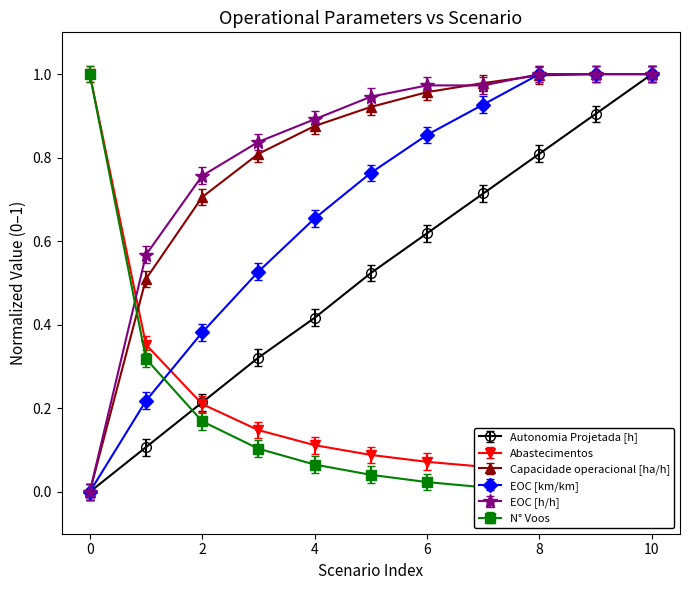

What is the spread (max minus min) of values at 10?

1.0